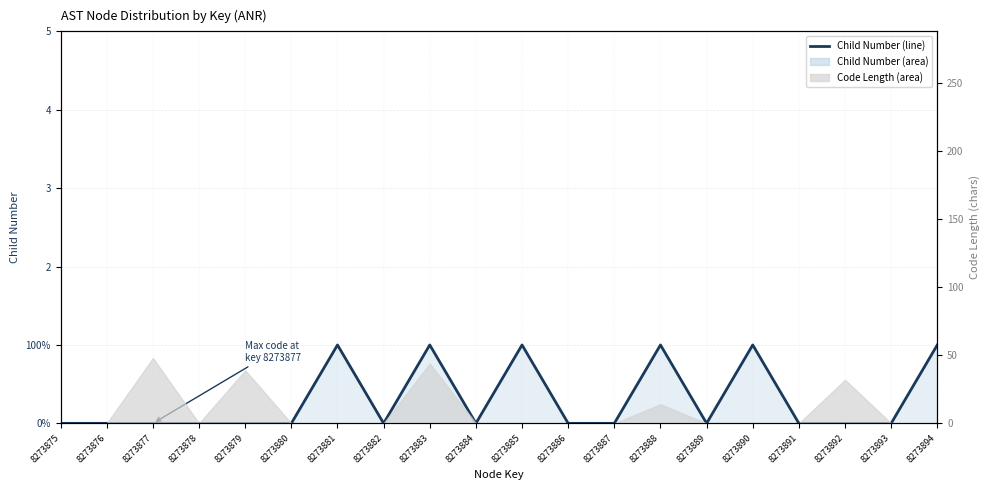

Does the chart have visible grid lines?

Yes